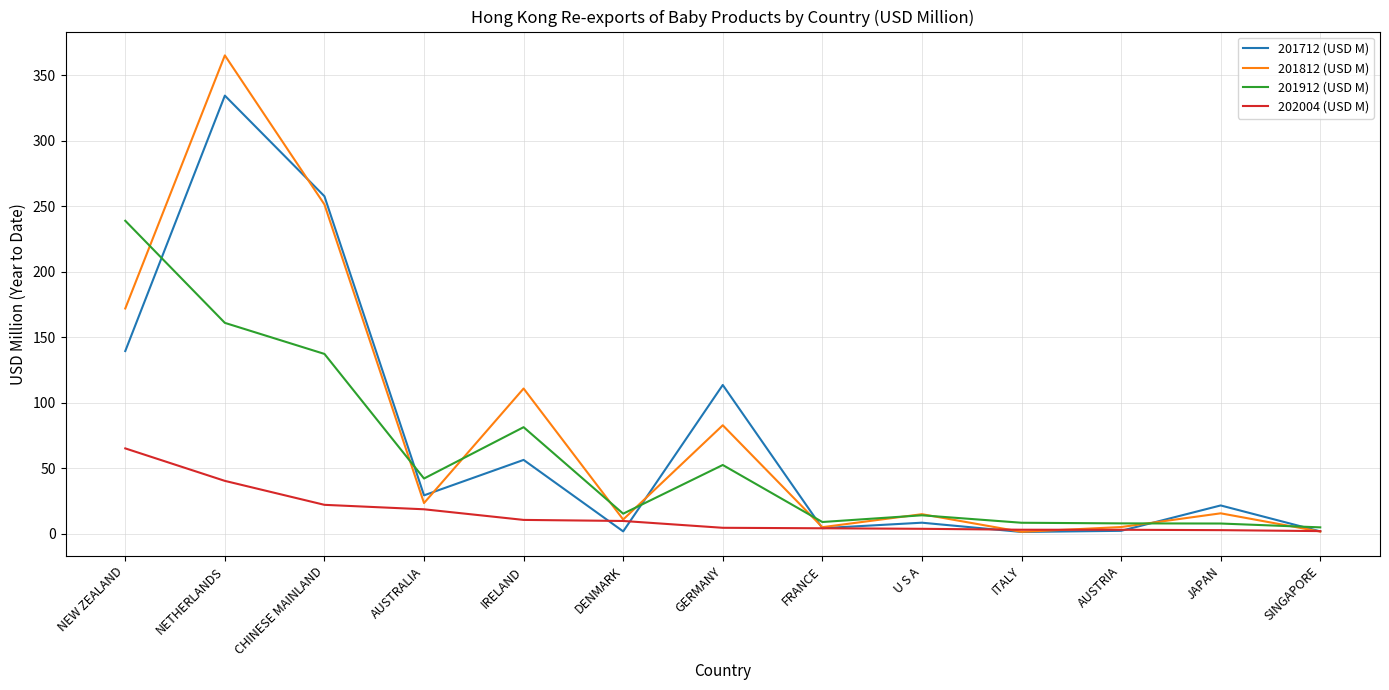

How many series are shown in this chart?

4